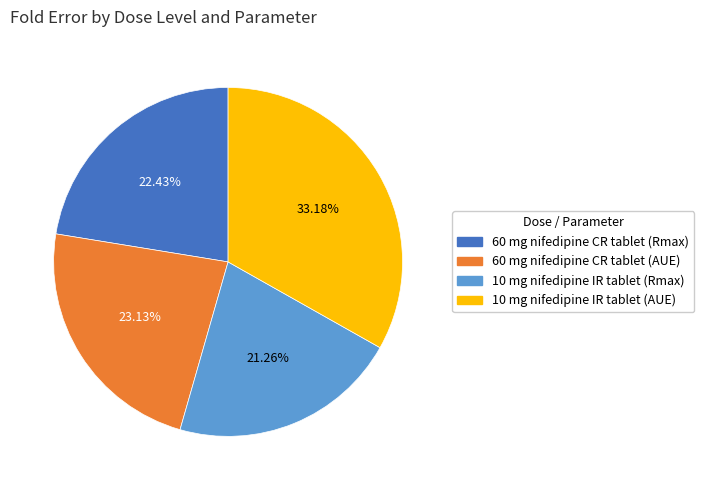

The 10 mg nifedipine IR tablet (AUE) slice represents 33% of the pie. True or false?

True